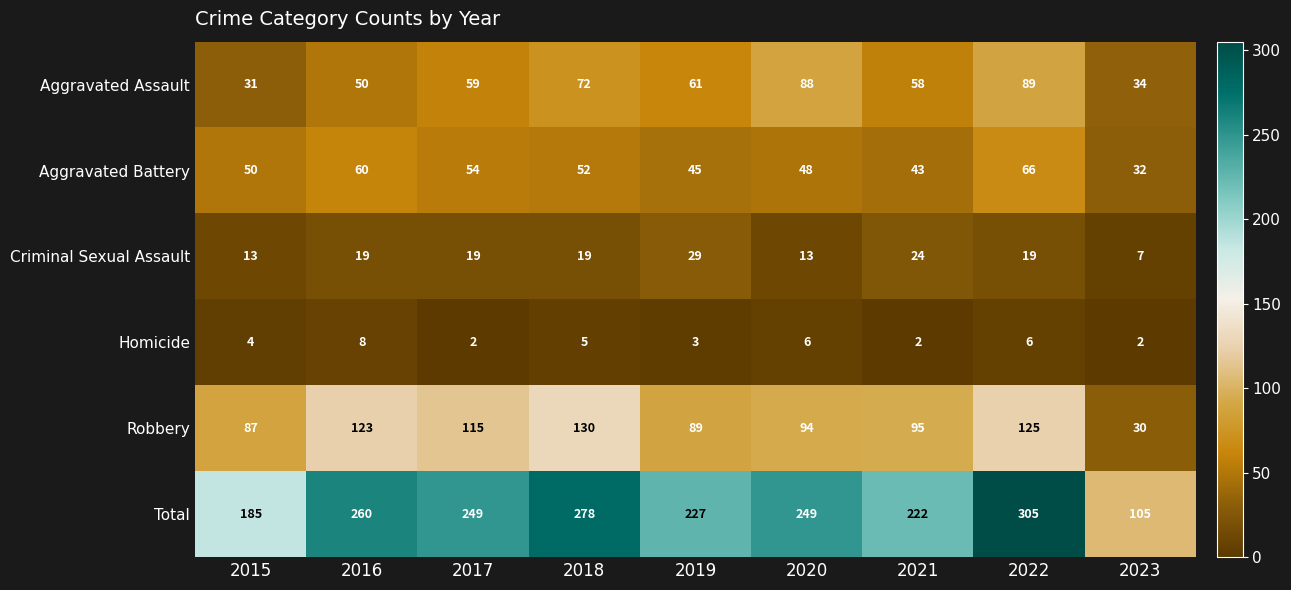

What is the sum of all Robbery values?

888